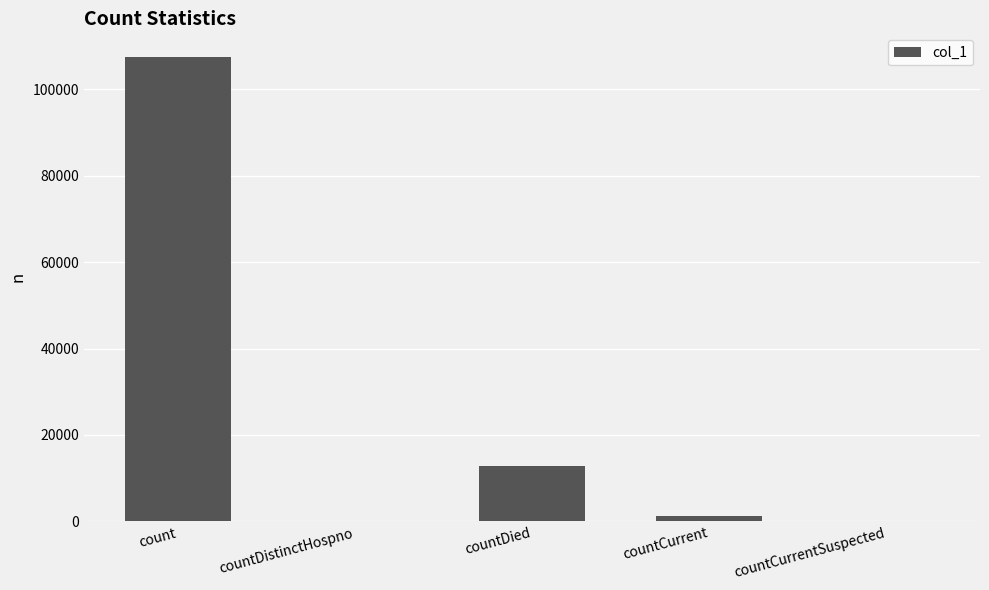

At which label is the value closest to 53772?

countDied